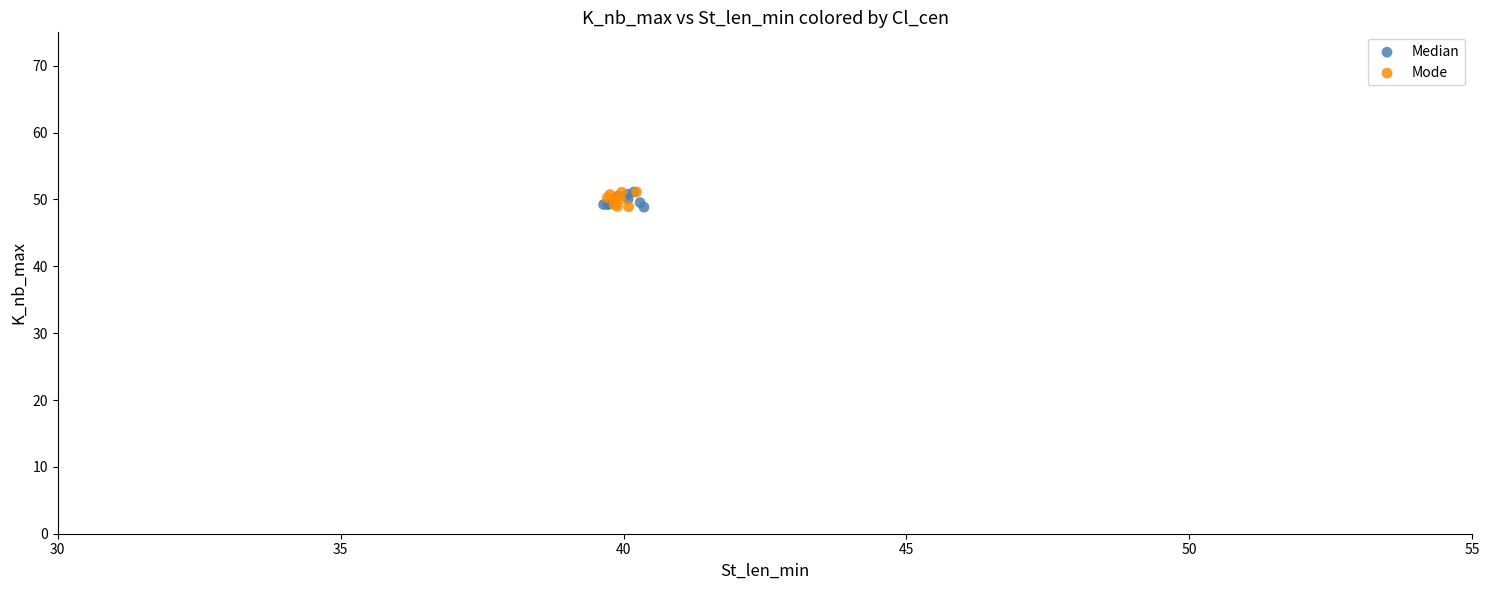

What are all the series names shown in the legend?

Median, Mode